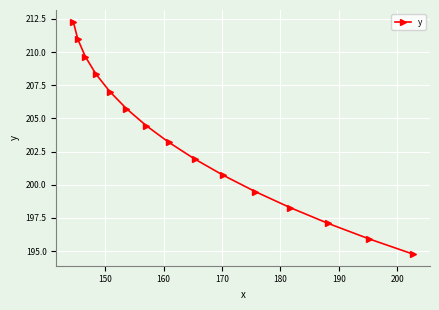

What is the value of the 3rd point from the left?

209.6